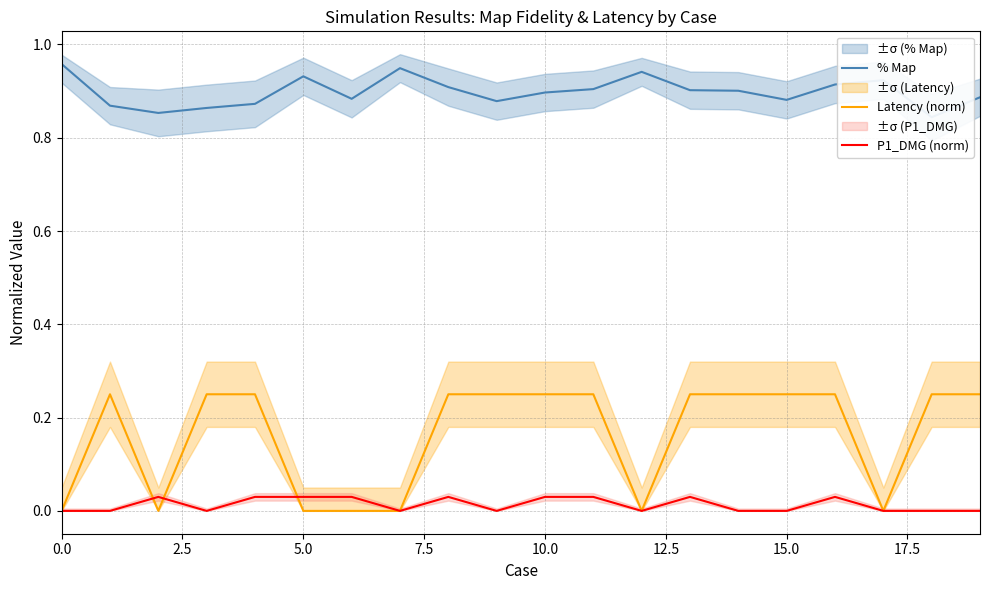

The value of Latency (norm) at 15.0 is 0.1. True or false?

False